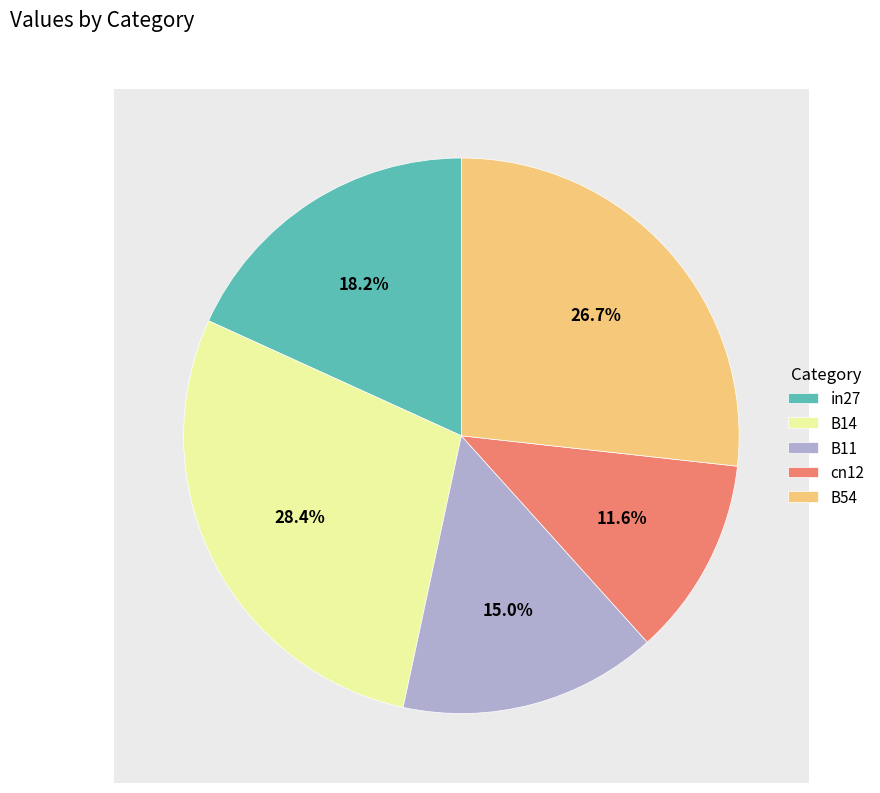

Rank the categories by value from lowest to highest.

cn12, B11, in27, B54, B14